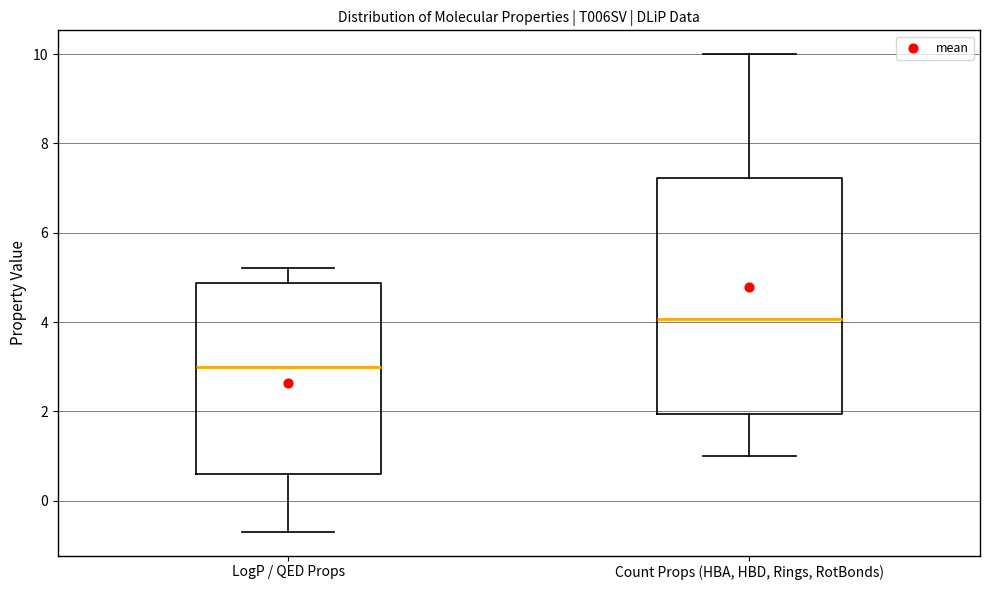

Reading left to right, read every box against the y-axis: the position of its median line, the range the box covers, and the ends of its whiskers. The values are not printed on the chart, so give them approximately, as read against the axis.

LogP / QED Props: median 3.0, box 0.6 to 4.8, whiskers -0.6 to 5.2
Count Props (HBA, HBD, Rings, RotBonds): median 4.0, box 2.0 to 7.2, whiskers 1.0 to 10.0